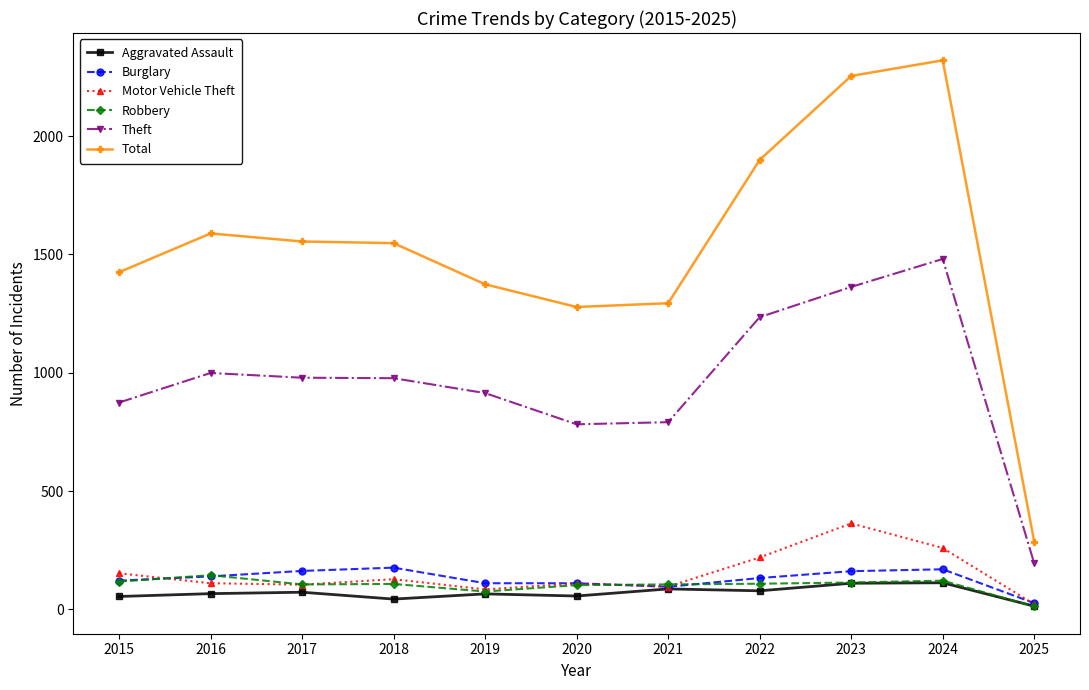

What is the lowest value of the Burglary series?

26